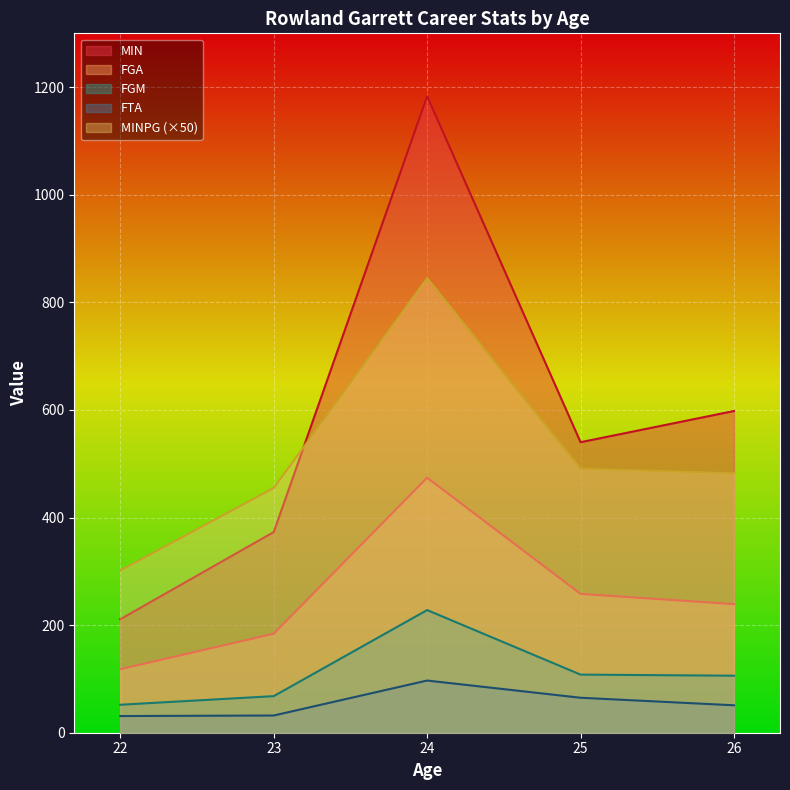

What is the sum of the MINPG values at 22 and 24?

1146.4